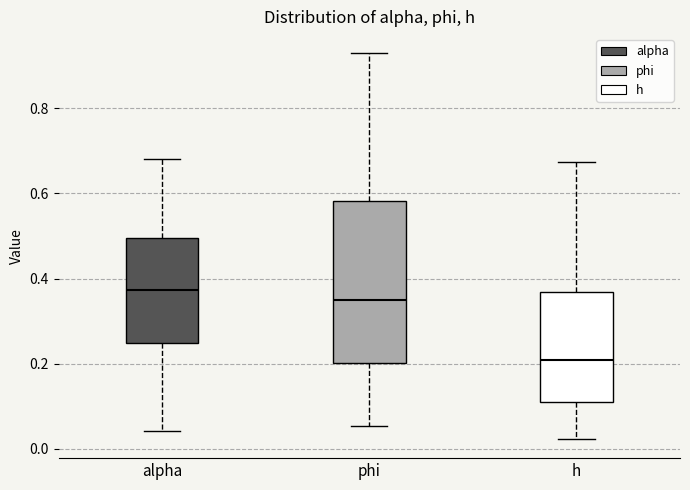

Which box's median line is the lowest?

h